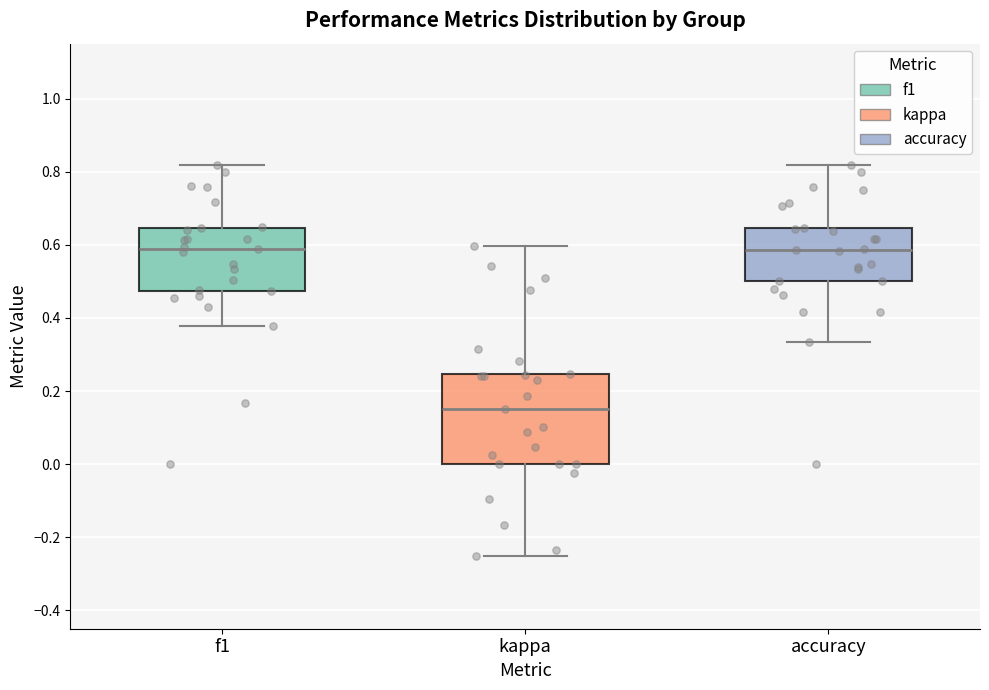

Reading left to right, transcribe this box plot: for each box, give where its median line is, the range the box spans, and where its two whiskers end, as read against the y-axis. The values are not printed on the chart, so give them approximately, as read against the axis.

f1: median 0.58, box 0.48 to 0.64, whiskers 0.38 to 0.82
kappa: median 0.16, box 0.00 to 0.24, whiskers -0.24 to 0.60
accuracy: median 0.58, box 0.50 to 0.64, whiskers 0.34 to 0.82